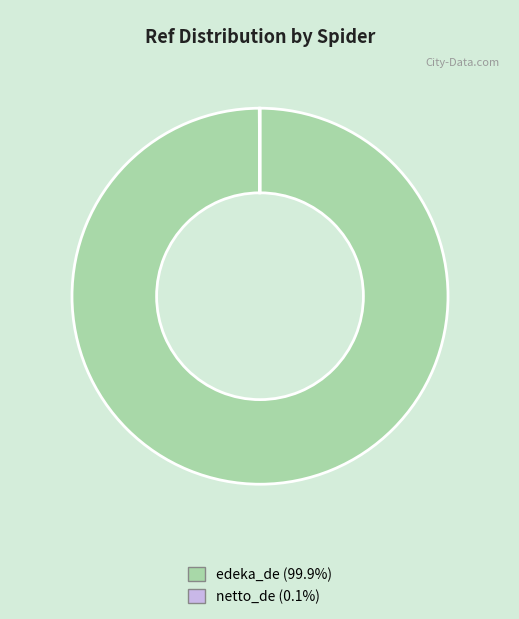

Is there any slice that represents more than half of the pie?

Yes